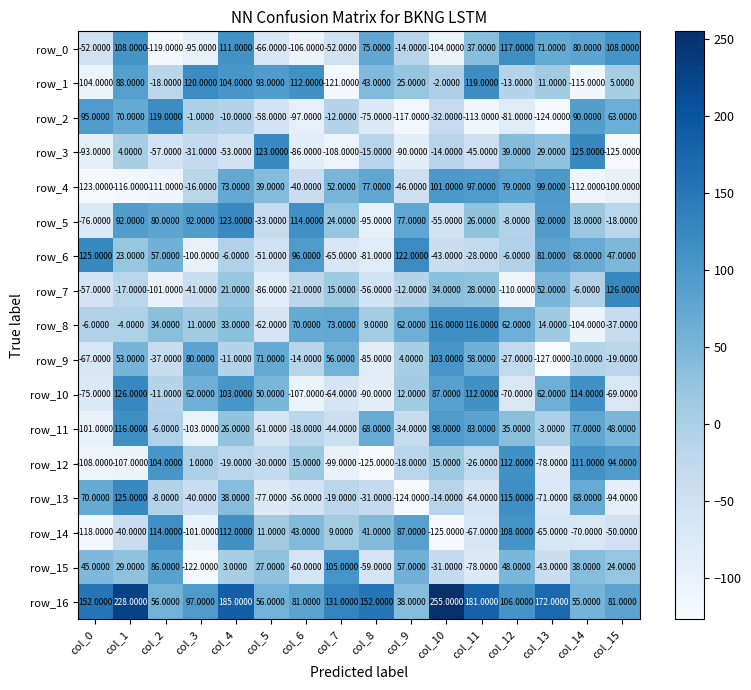

What is the total value across all series at col_5?

-54